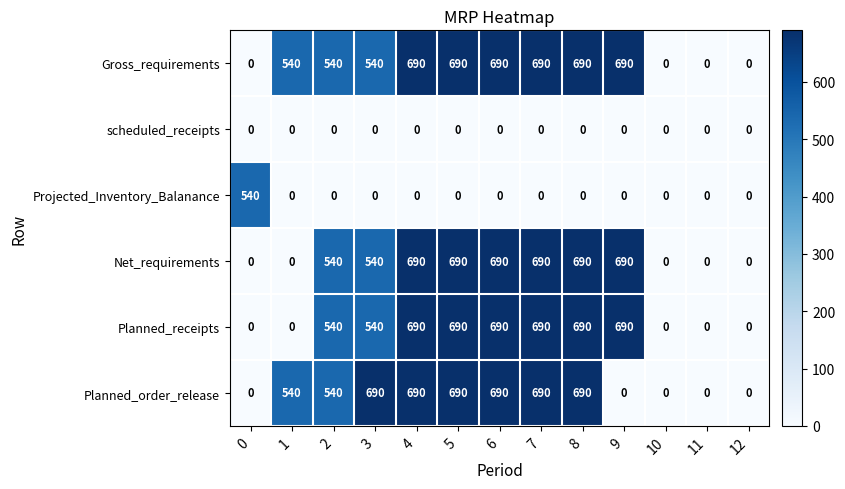

What is the difference between the maximum and minimum values in the Gross_requirements series?

690